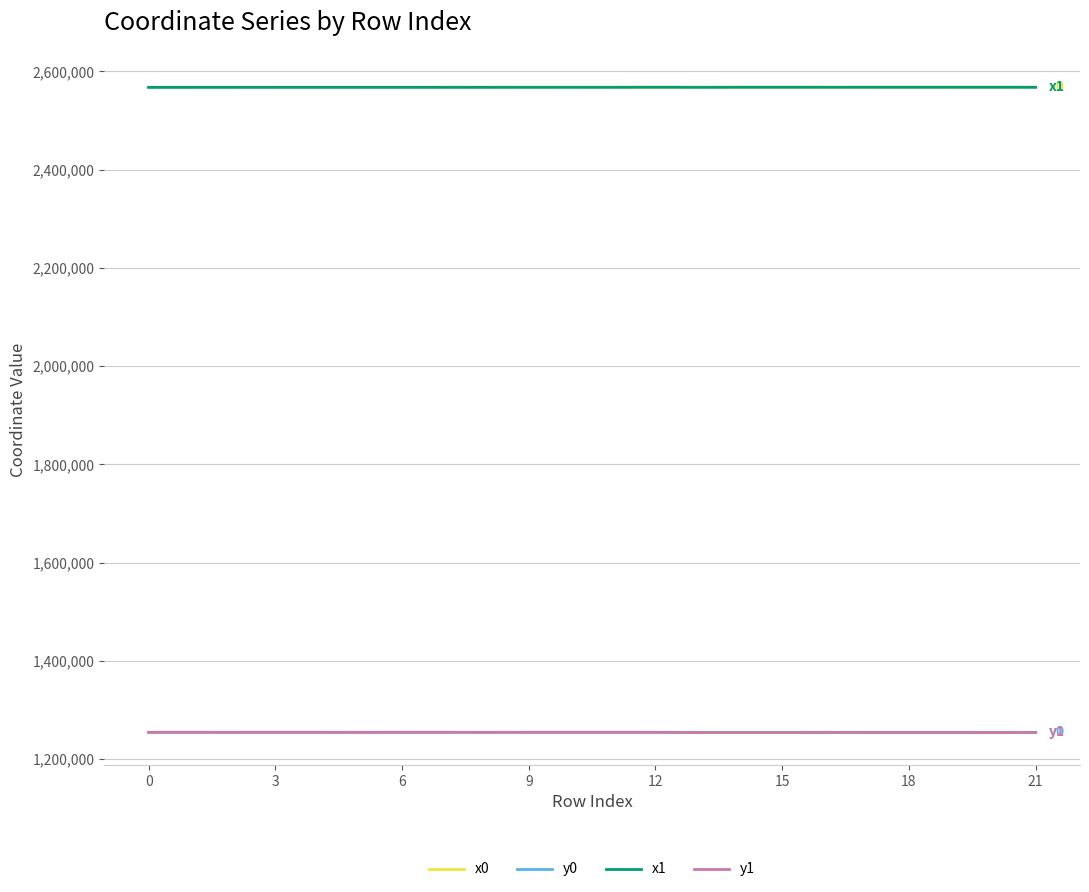

What is the maximum value shown in the chart?

2567838.7